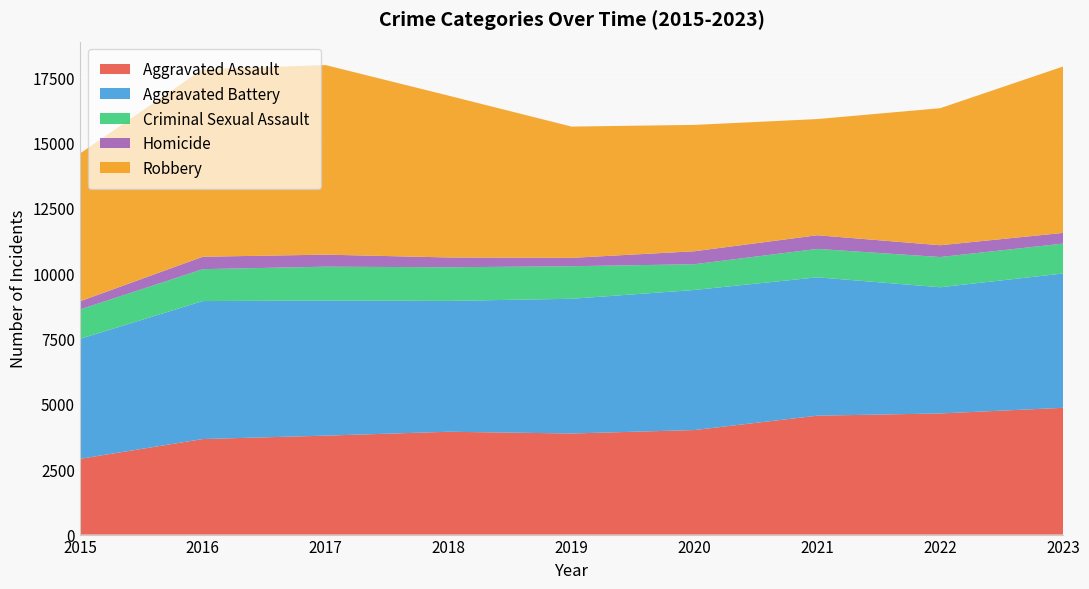

Reading left to right, what are all the values shown in this chart?

Aggravated Assault: 2897	3655	3785	3934	3867	3999	4549	4634	4849
Aggravated Battery: 4589	5278	5172	5006	5154	5359	5293	4828	5139
Criminal Sexual Assault: 1125	1221	1292	1287	1245	985	1087	1156	1144
Homicide: 312	475	460	374	320	496	522	451	409
Robbery: 5654	7178	7251	6190	5022	4834	4445	5243	6366